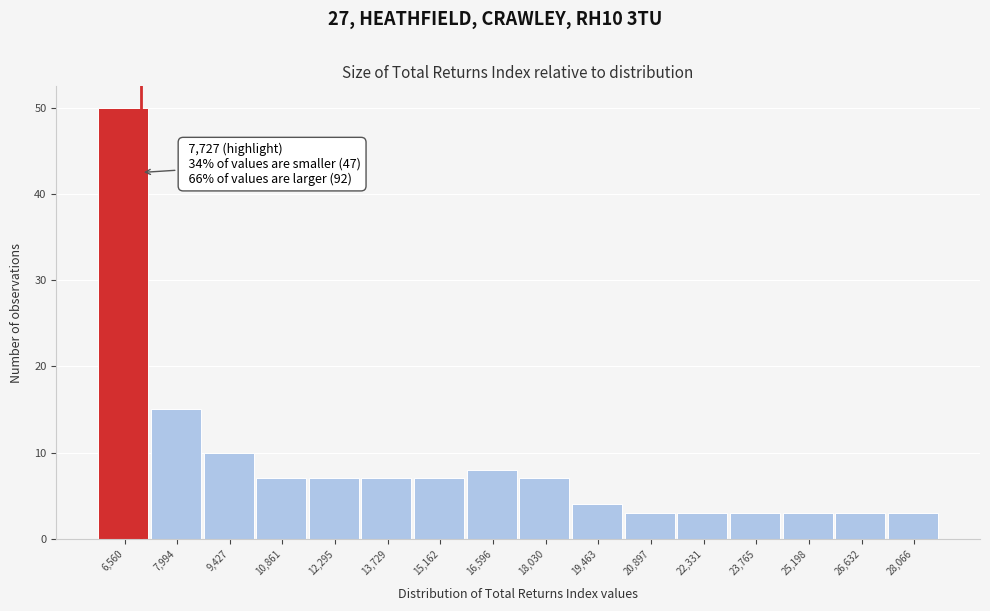

Reading left to right, what are all the values shown in this chart?

6,560=50	7,994=15	9,427=10	10,861=7	12,295=7	13,729=7	15,162=7	16,596=8	18,030=7	19,463=4	20,897=3	22,331=3	23,765=3	25,198=3	26,632=3	28,066=3